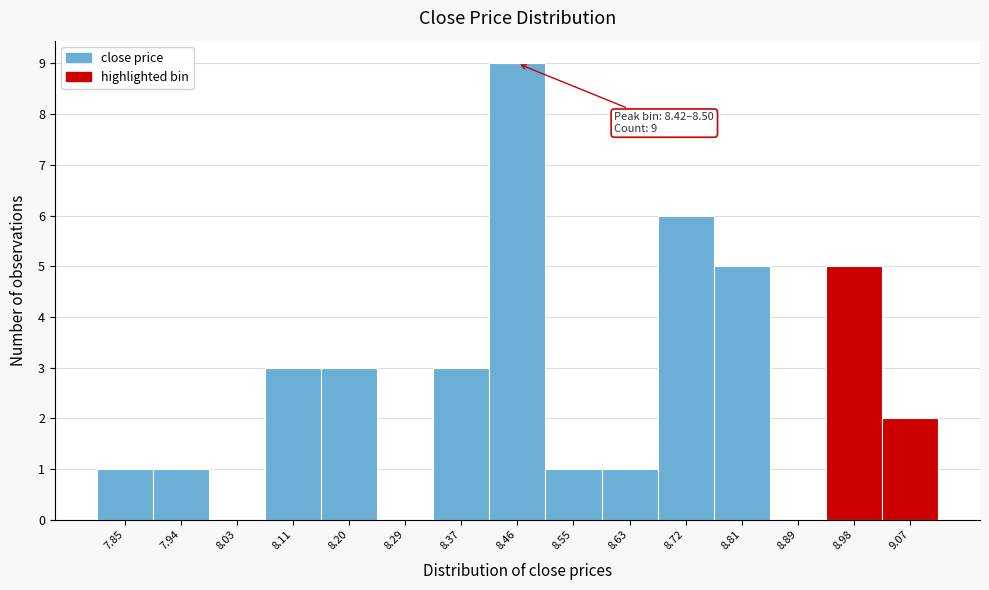

Which range on the x-axis has the tallest bar?

8.42 to 8.50